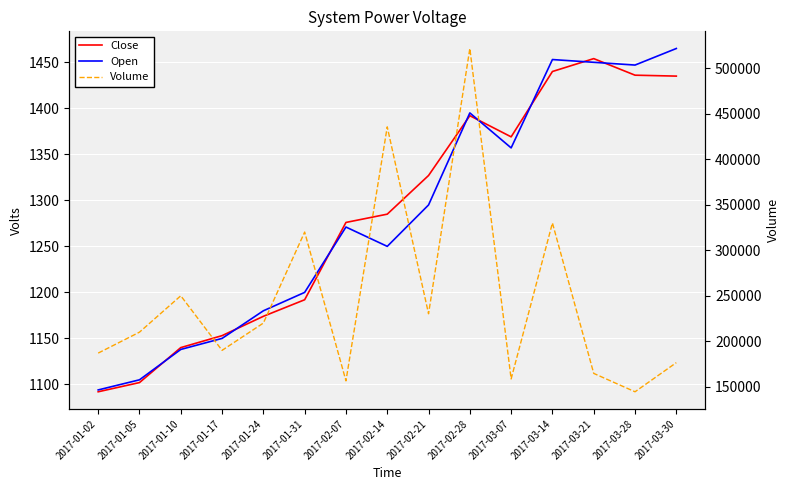

What position from the left is 2017-03-30?

15